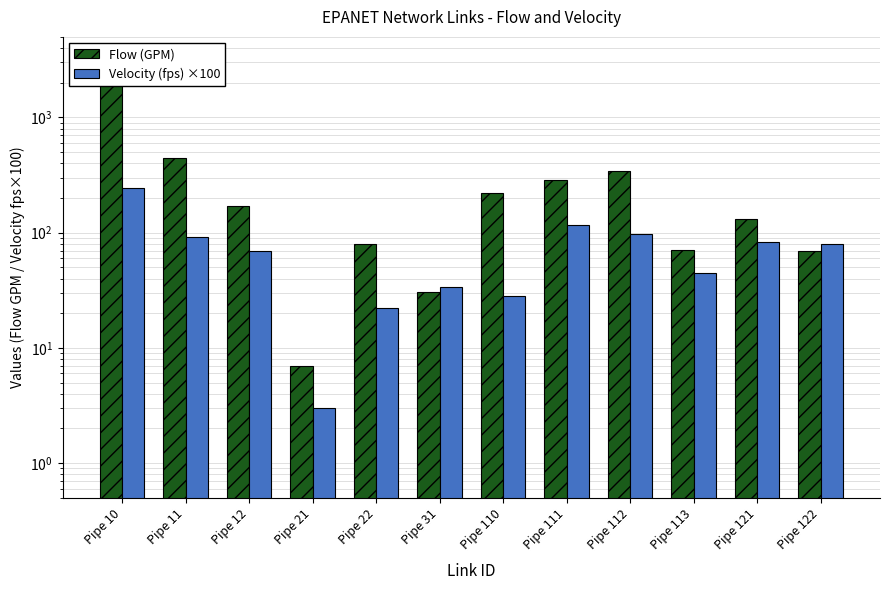

At how many categories does at least one series exceed 341?

3